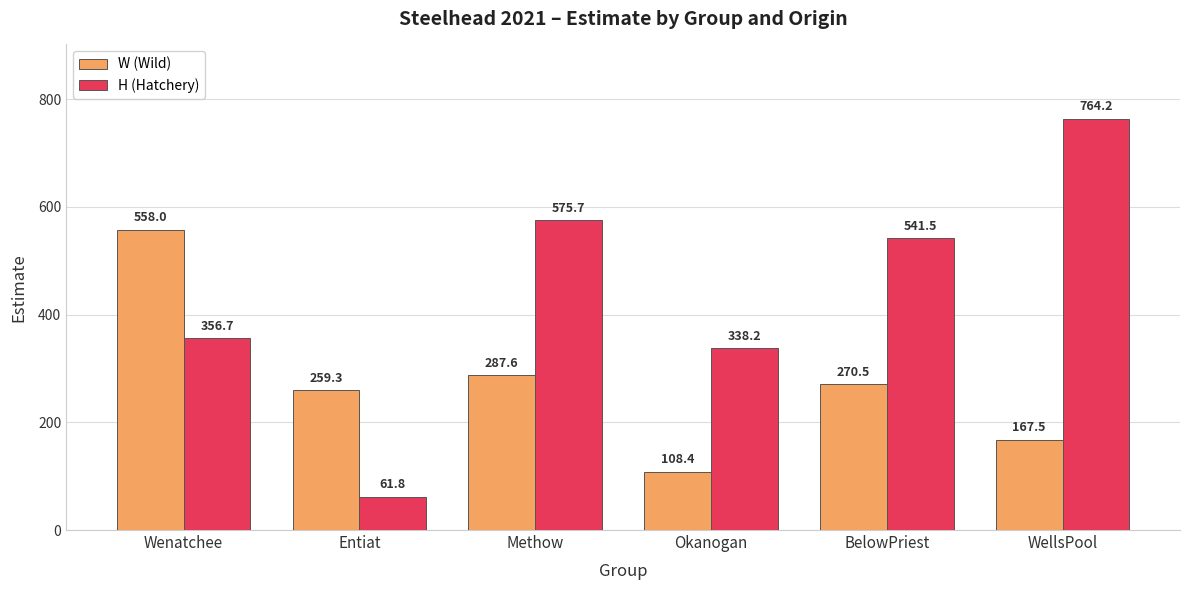

How many groups of bars are there?

6